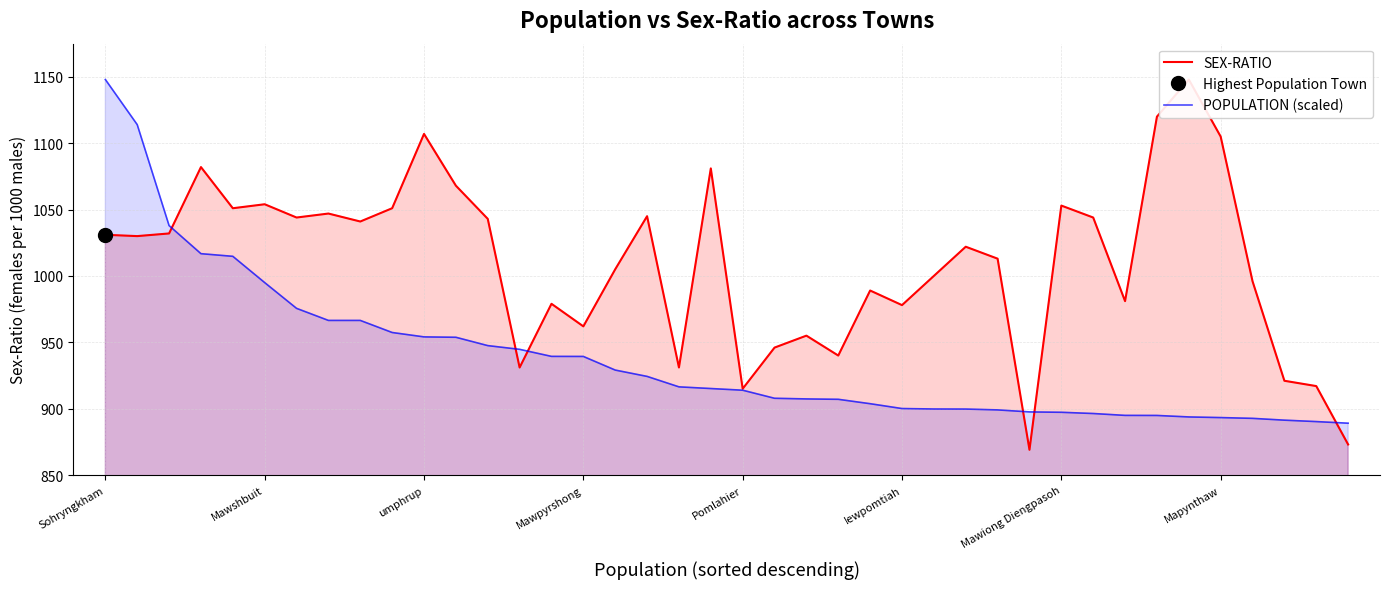

True or false: POPULATION (scaled) has a value of 220.0 at umphrup.

False